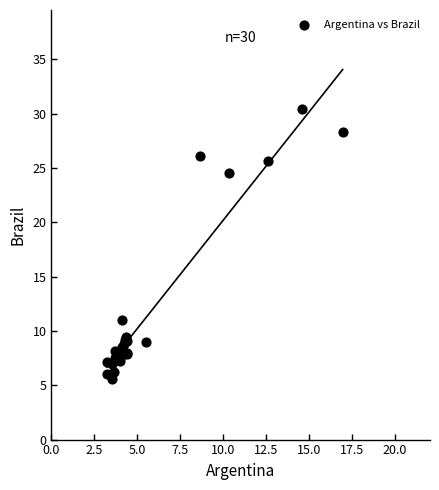

What Y value in the scatter plot is closest to 17?

11.0